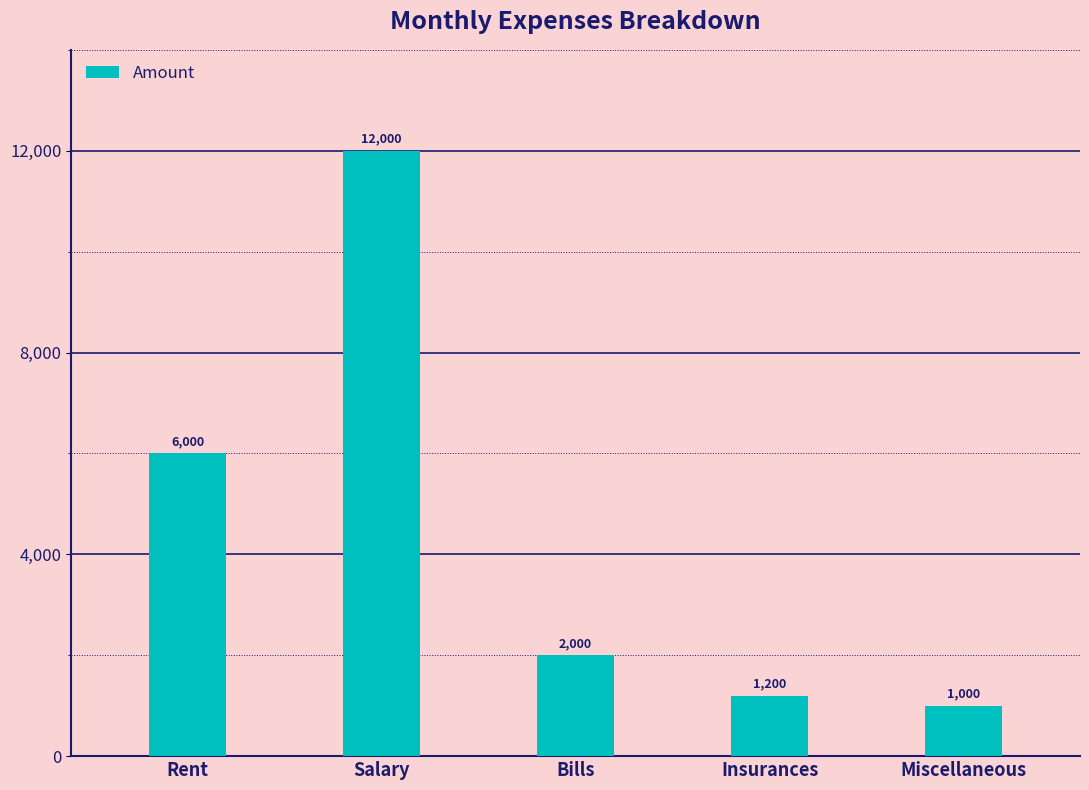

Which has a higher value, Insurances or Salary?

Salary